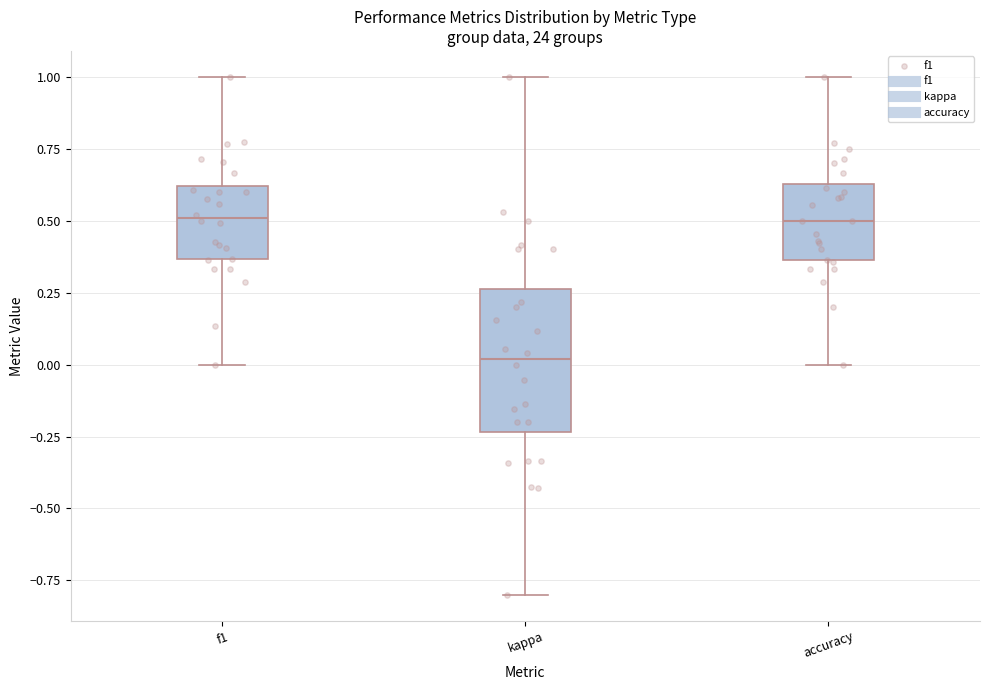

Reading left to right, transcribe this box plot: for each box, give where its median line is, the range the box spans, and where its two whiskers end, as read against the y-axis. The values are not printed on the chart, so give them approximately, as read against the axis.

f1: median 0.50, box 0.35 to 0.60, whiskers 0.00 to 1.00
kappa: median 0.00, box -0.25 to 0.25, whiskers -0.80 to 1.00
accuracy: median 0.50, box 0.35 to 0.65, whiskers 0.00 to 1.00